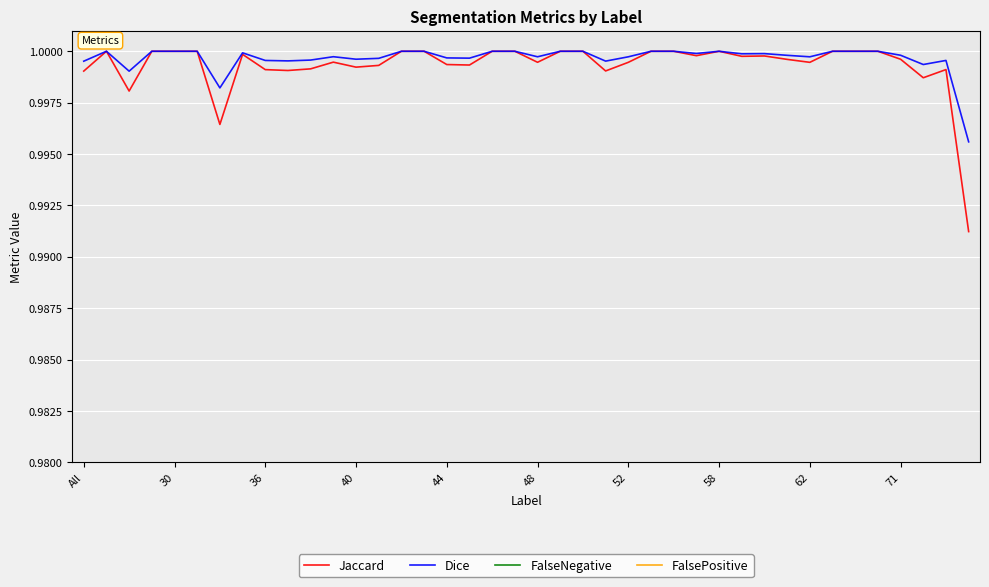

How many series are shown in this chart?

4